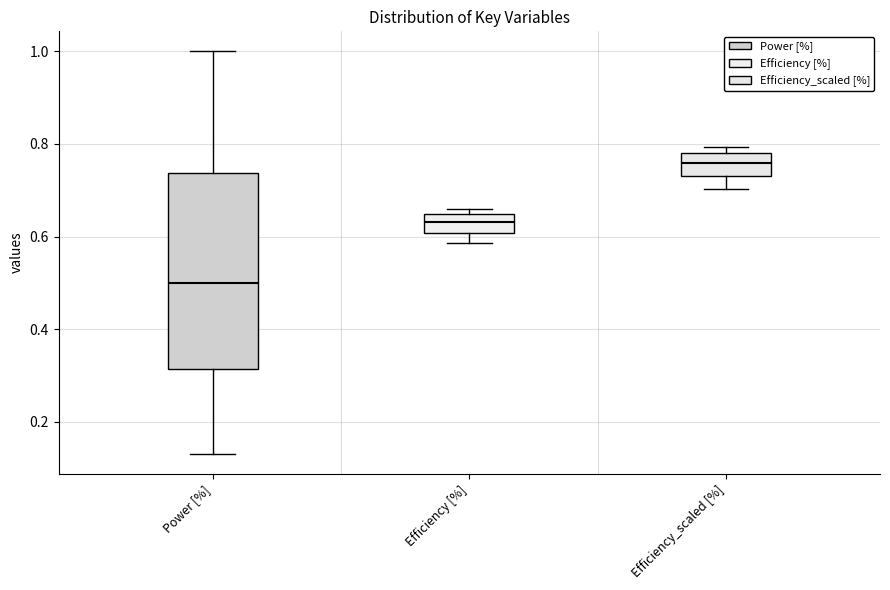

Reading left to right, read every box against the y-axis: the position of its median line, the range the box covers, and the ends of its whiskers. The values are not printed on the chart, so give them approximately, as read against the axis.

Power [%]: median 0.50, box 0.32 to 0.74, whiskers 0.14 to 1.00
Efficiency [%]: median 0.64 (inside the box), box 0.60 to 0.64, whiskers 0.58 to 0.66
Efficiency_scaled [%]: median 0.76, box 0.74 to 0.78, whiskers 0.70 to 0.80